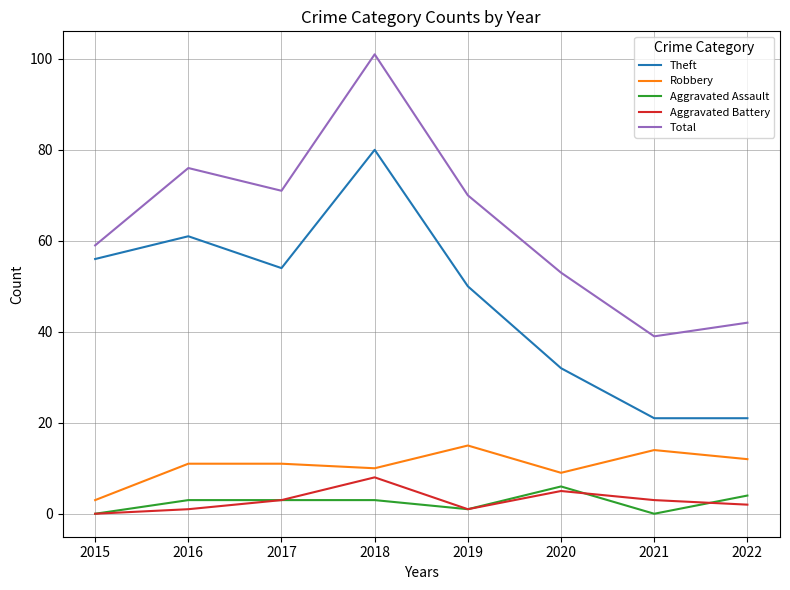

Rank the series at 2021 from highest to lowest value.

Total, Theft, Robbery, Aggravated Battery, Aggravated Assault